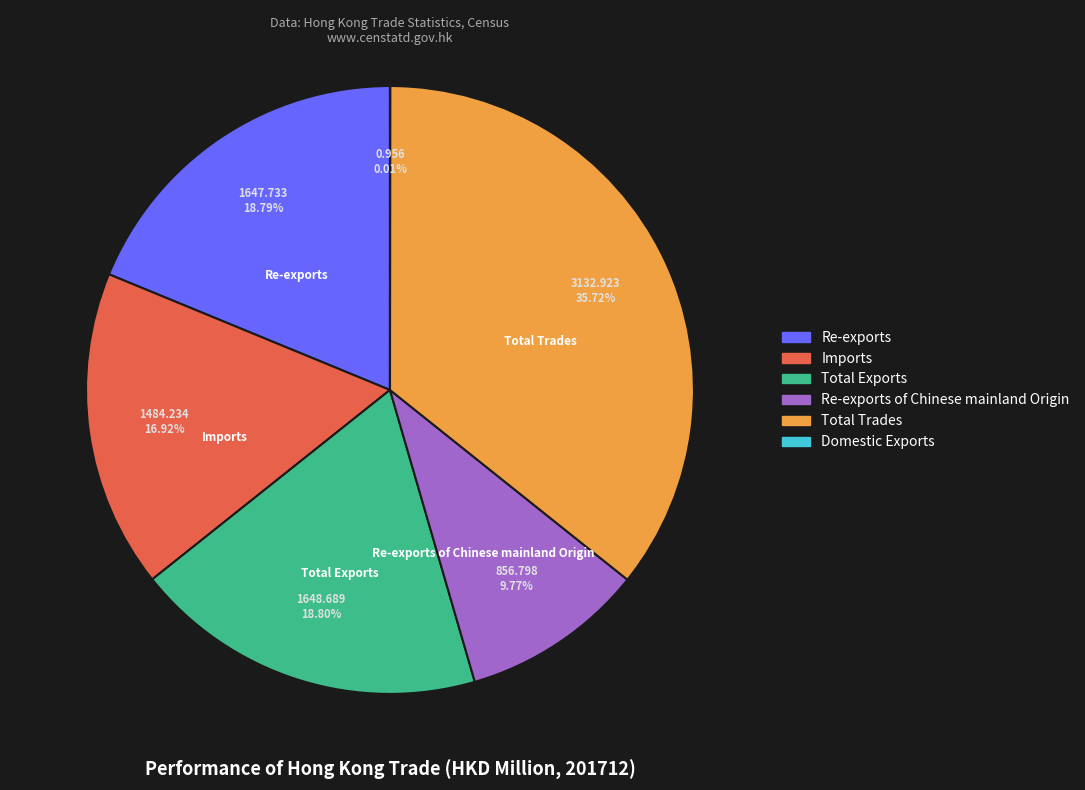

Does Total Trades represent more than half of the total?

No